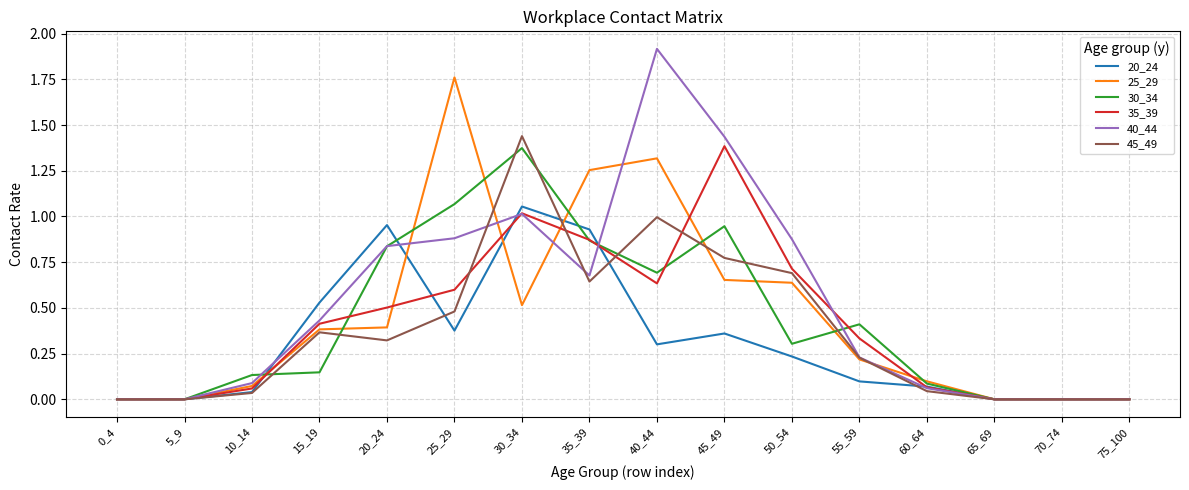

Is the value of 35_39 at 30_34 greater than the value of 20_24 at 10_14?

Yes